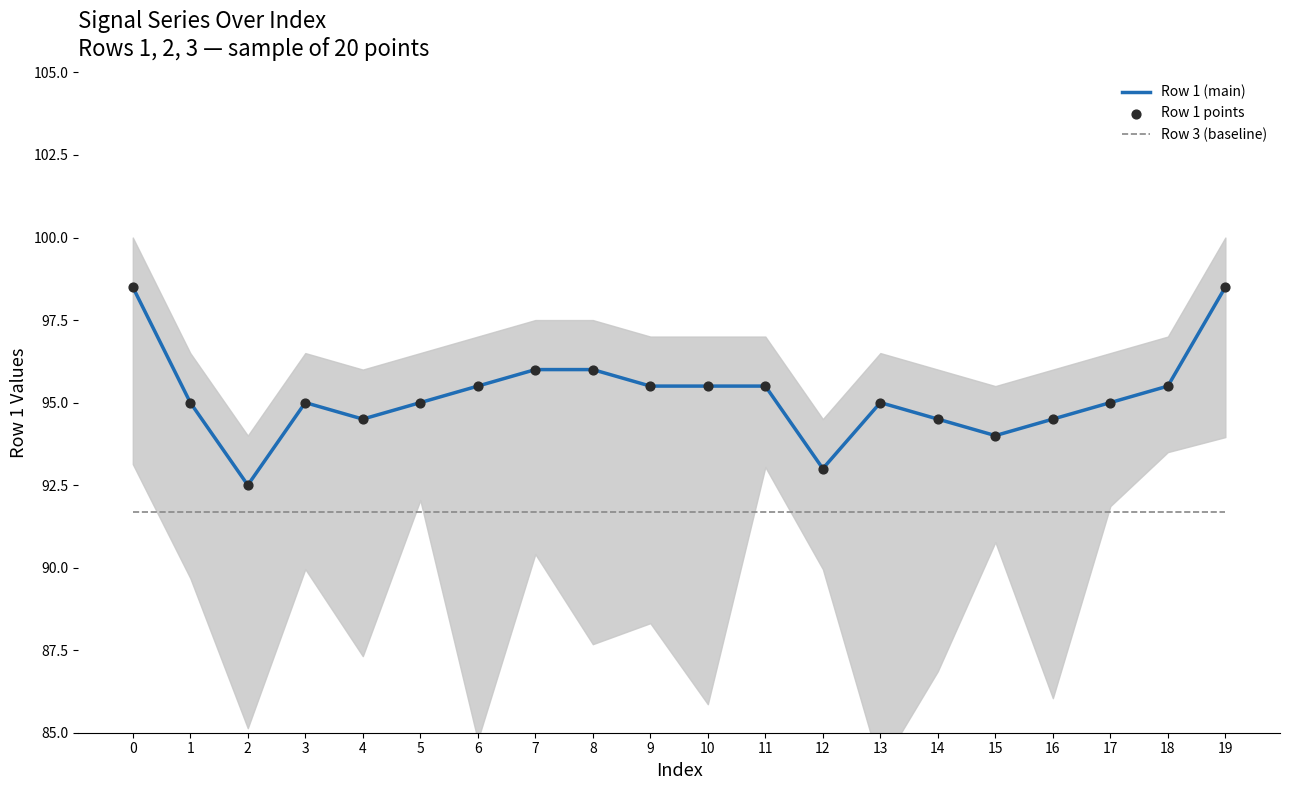

At how many categories does at least one series exceed 92?

20